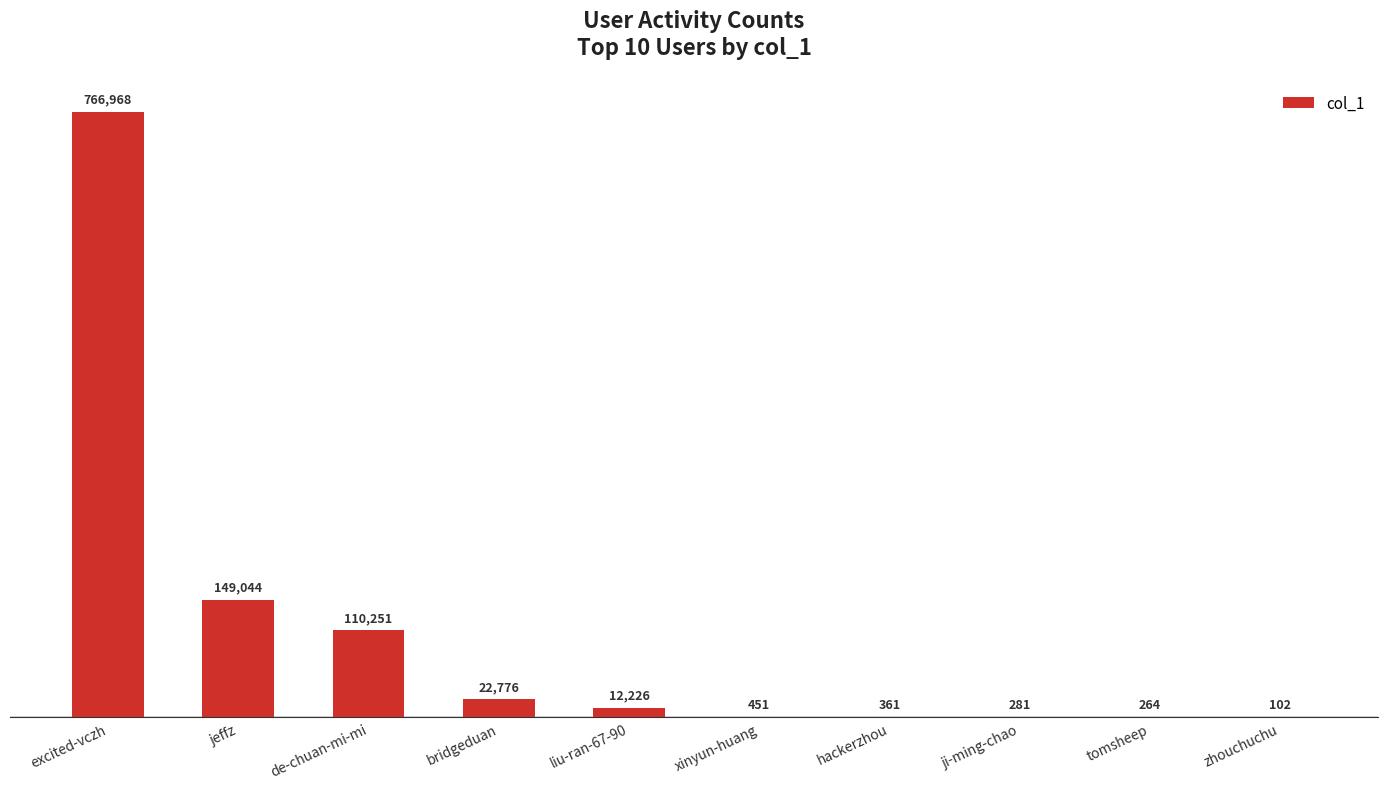

What is the difference between the values at jeffz and ji-ming-chao?

148763